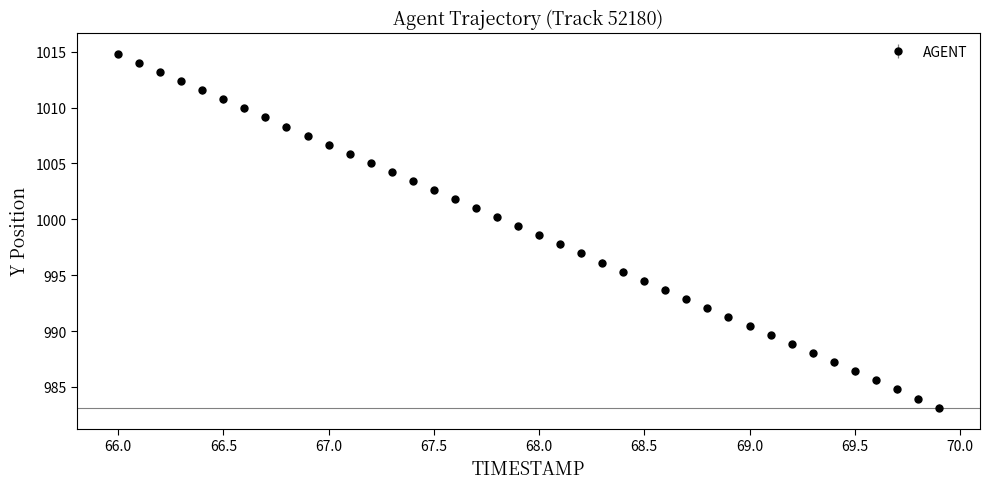

True or false: the data has more than 2 interior local peaks.

False